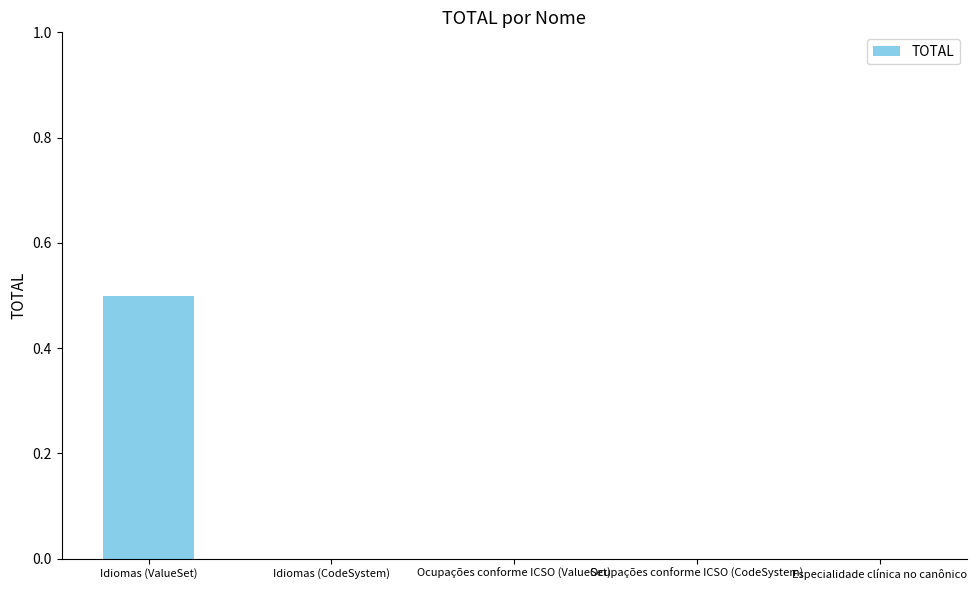

What is the difference between the values at Idiomas (ValueSet) and Ocupações conforme ICSO (CodeSystem)?

0.5